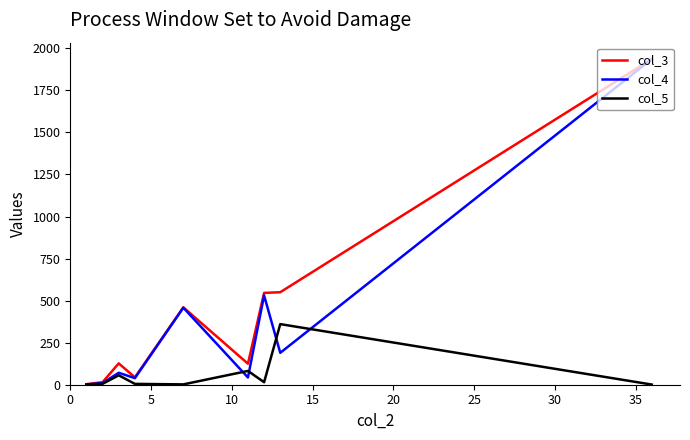

Rank the series by their average value, from highest to lowest.

col_3, col_4, col_5